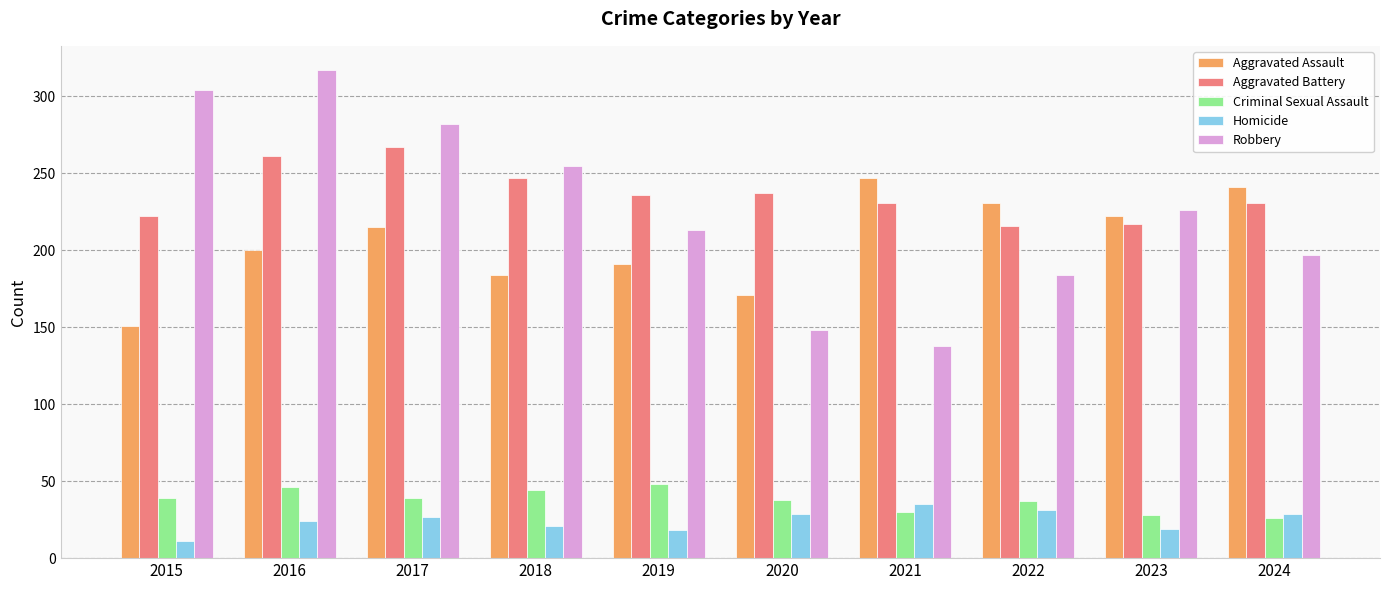

Where is Robbery nearest to the value 227?

2023